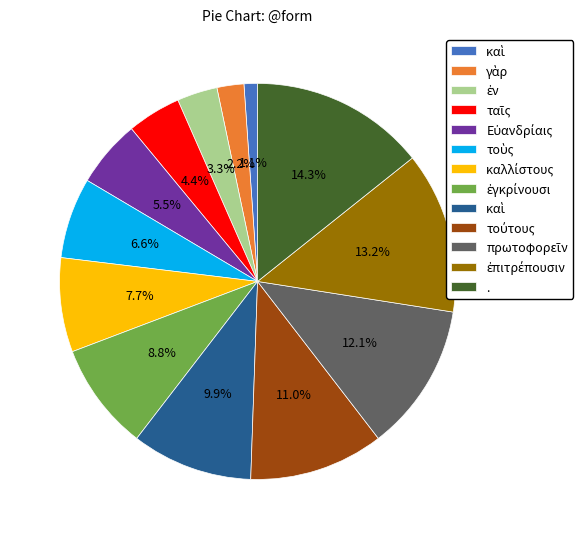

Is there a majority slice in this chart?

No